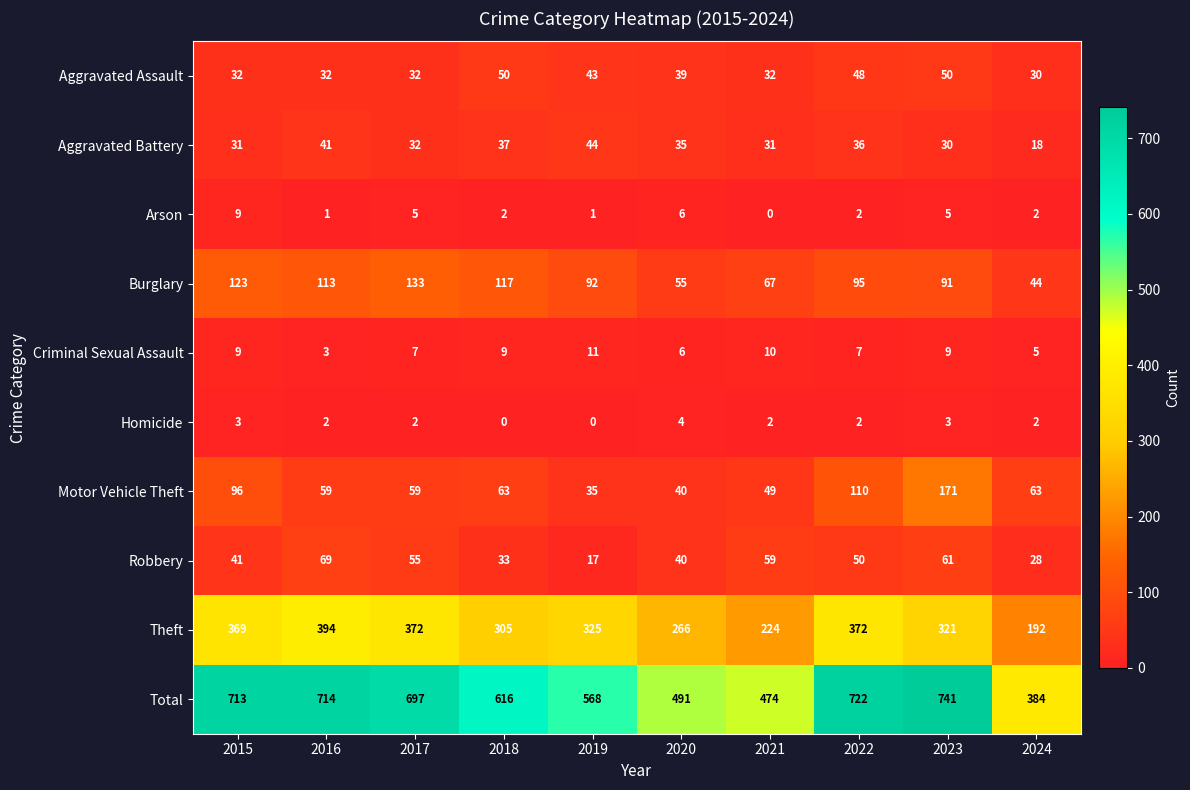

Count the number of data series in this chart.

10